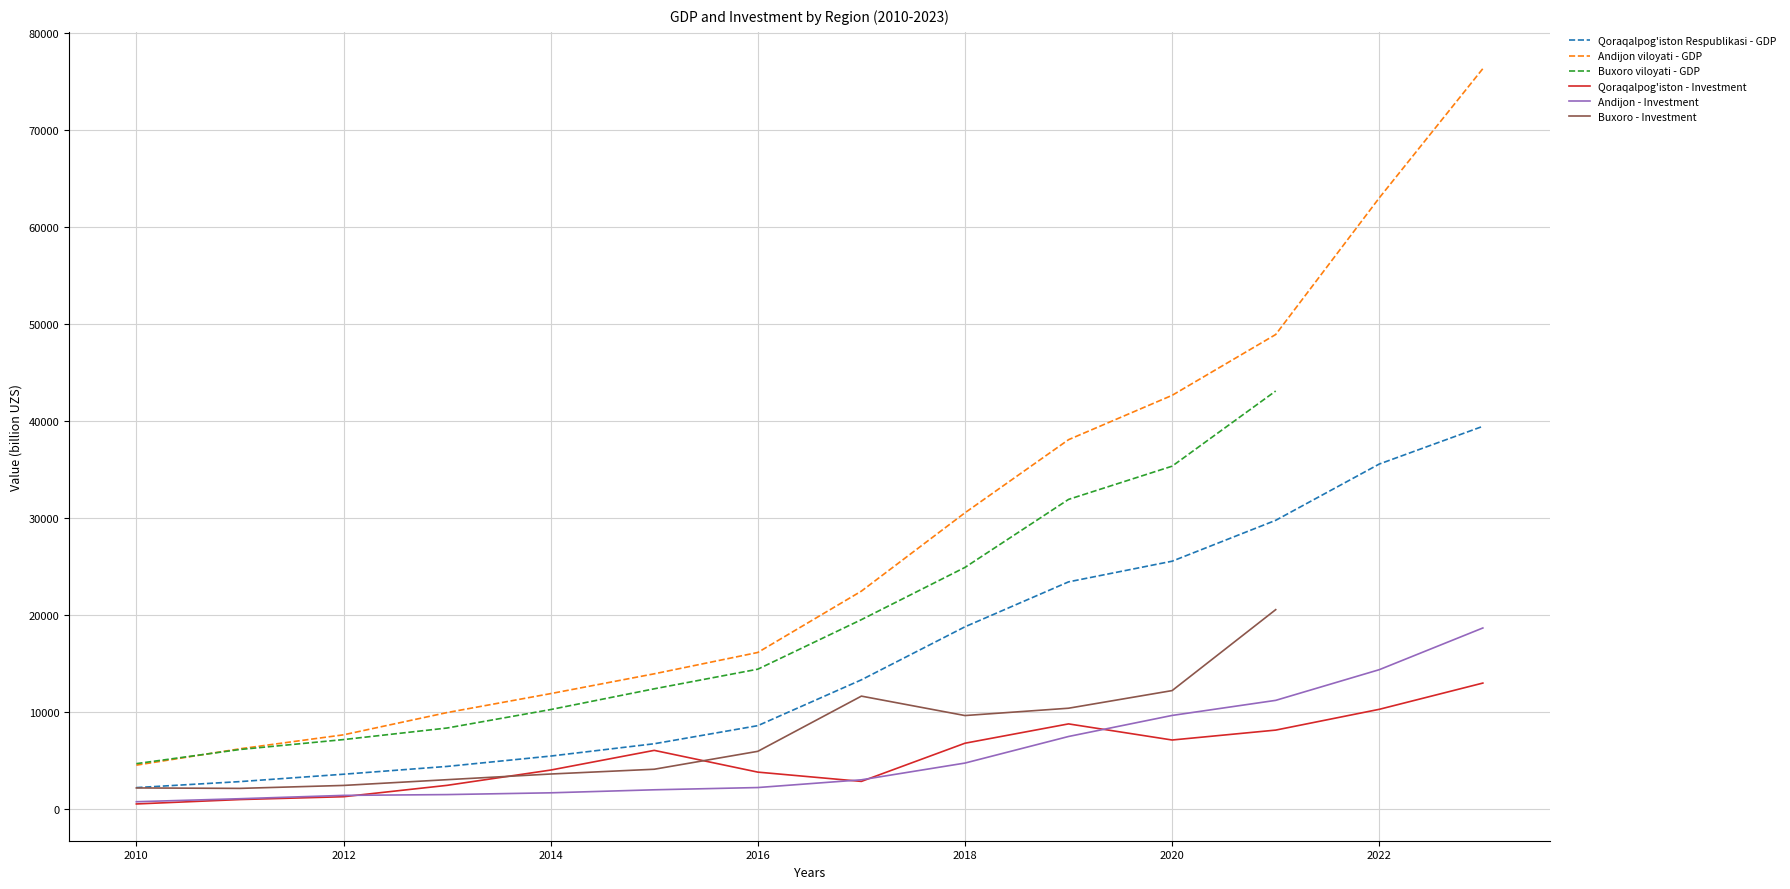

Where is Qoraqalpog'iston - Investment nearest to the value 6727?

2018